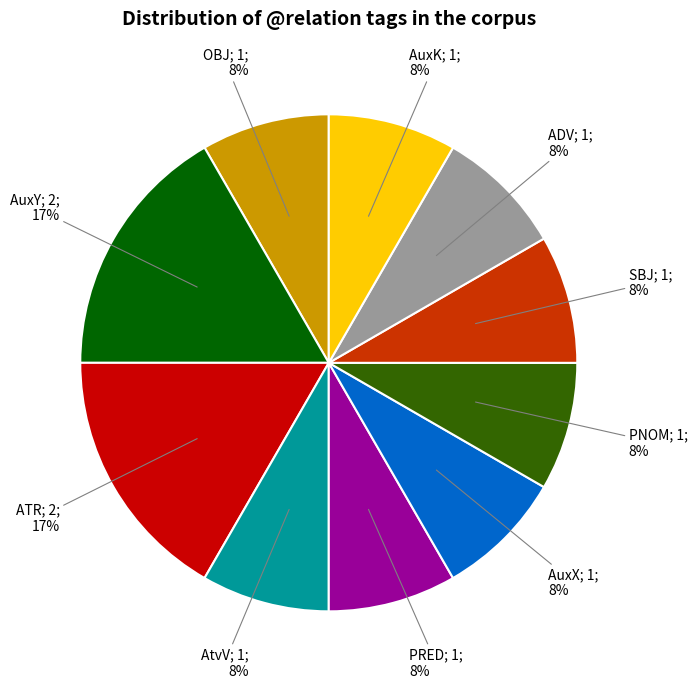

Does any single category account for the majority?

No